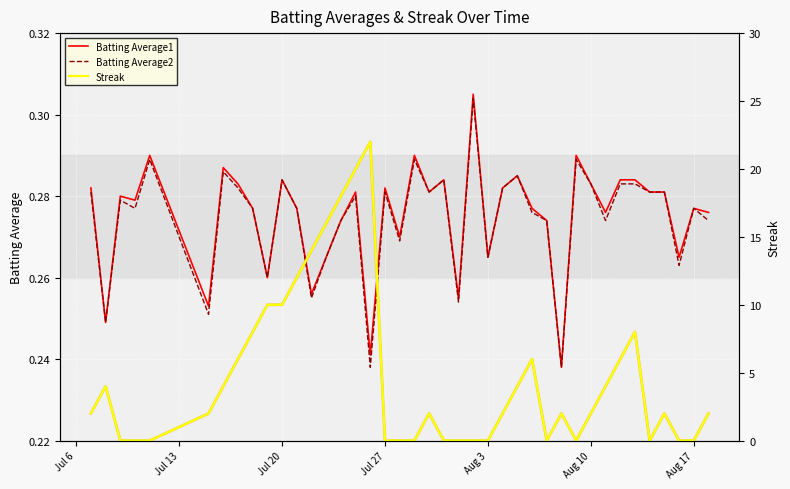

At how many categories does at least one series exceed 7?

10